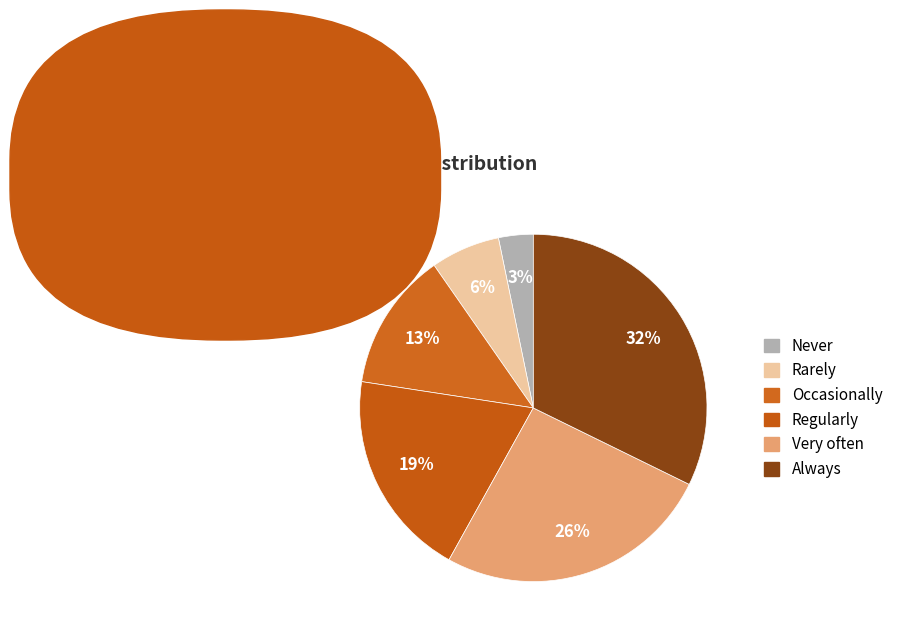

To the nearest percent, what portion does Regularly represent?

19%